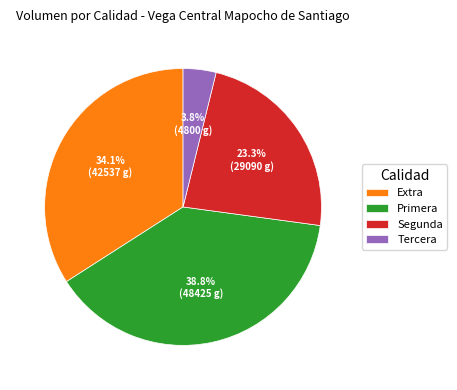

Rank the categories by value from lowest to highest.

Tercera, Segunda, Extra, Primera